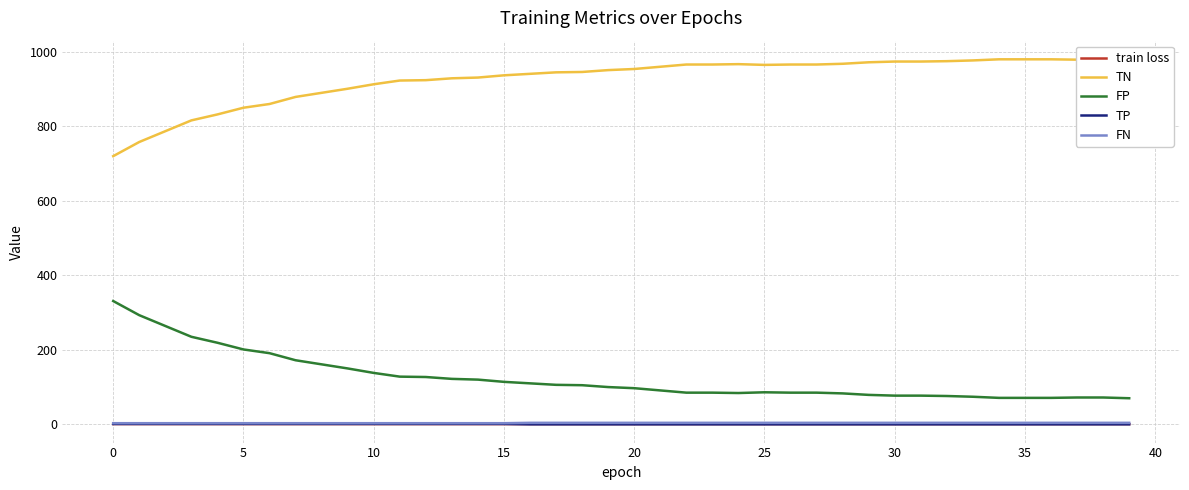

What is the value of the TN point at the 9th from the left?

890.0